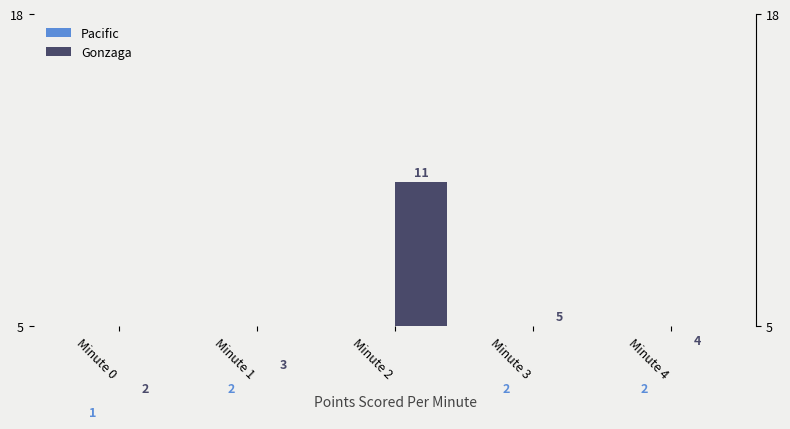

Reading left to right, extract all data points from this chart.

Pacific: Minute 0=1	Minute 1=2	Minute 2=0	Minute 3=2	Minute 4=2
Gonzaga: Minute 0=2	Minute 1=3	Minute 2=11	Minute 3=5	Minute 4=4